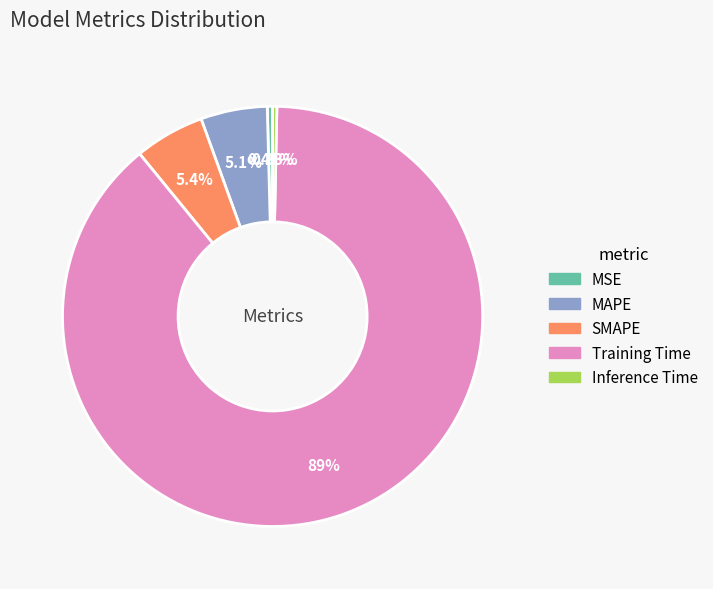

What percentage do MSE and Inference Time together represent?

0.7%